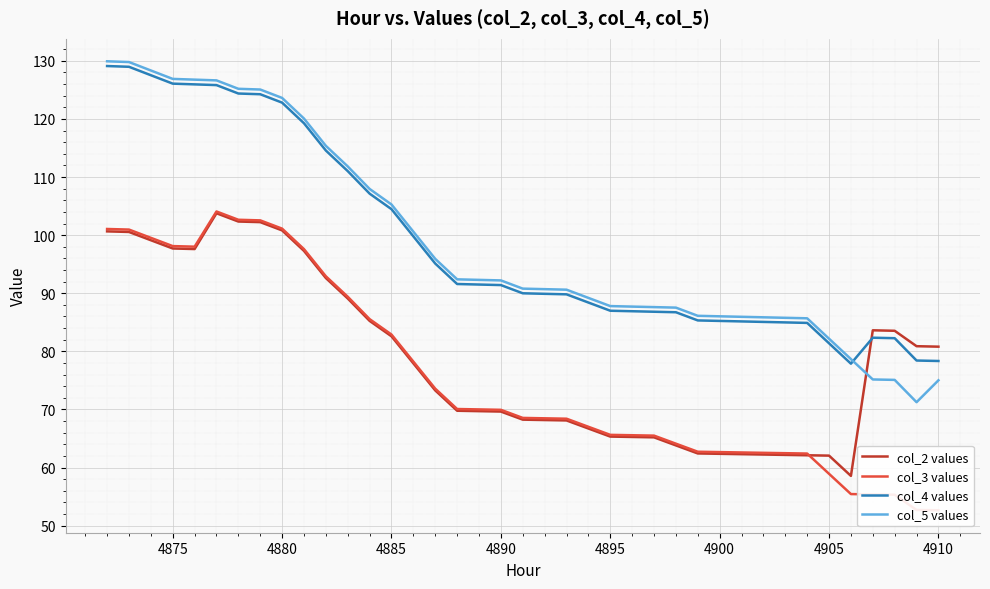

Which series has the largest range (max minus min)?

col_5 values